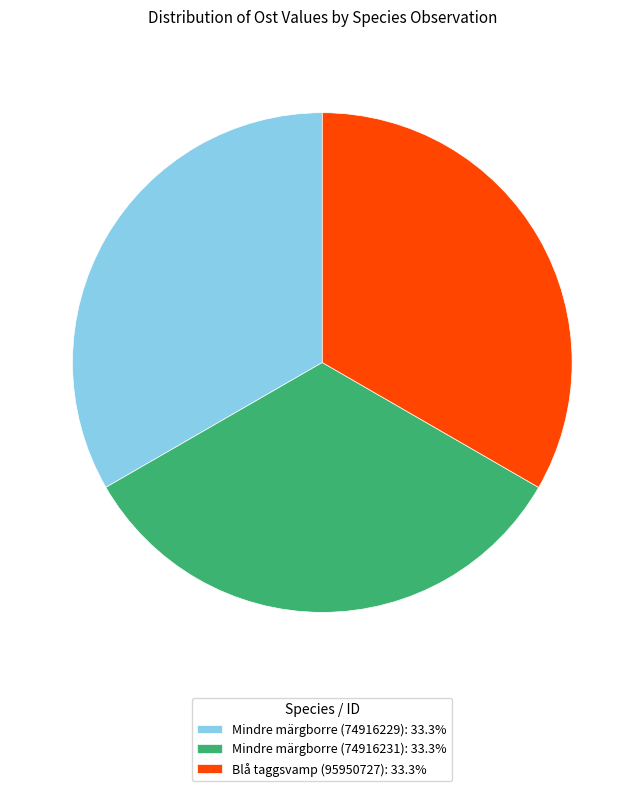

Is there a majority slice in this chart?

No